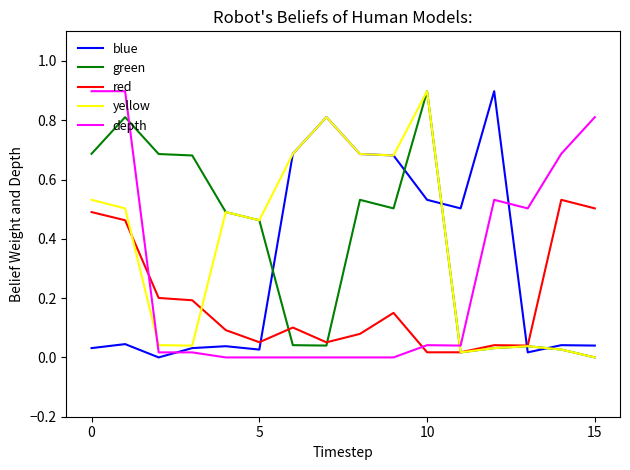

What is the greatest value displayed?

0.9